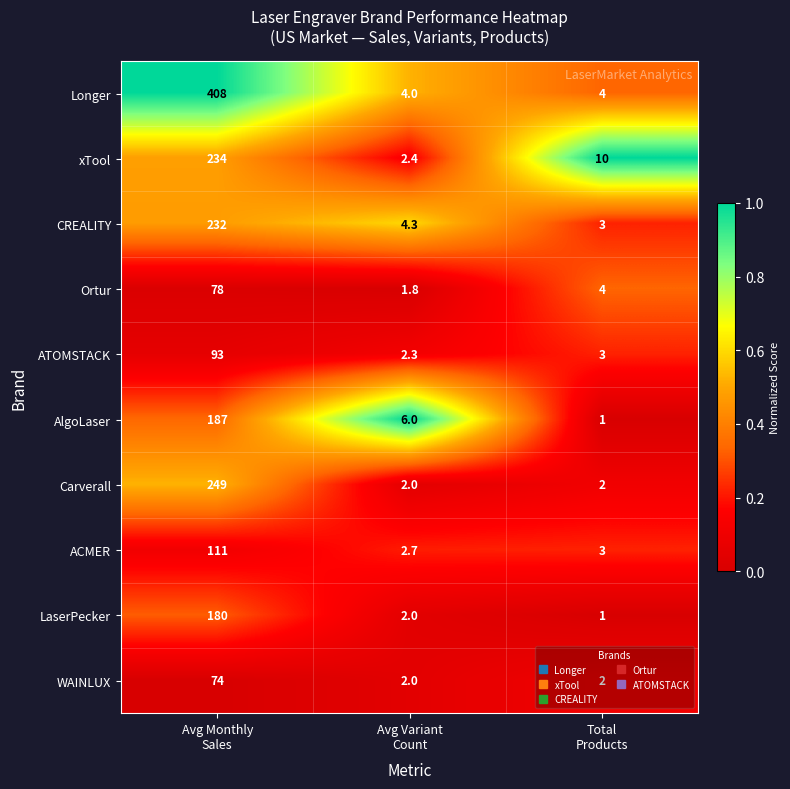

What is the minimum value shown in the chart?

1.0